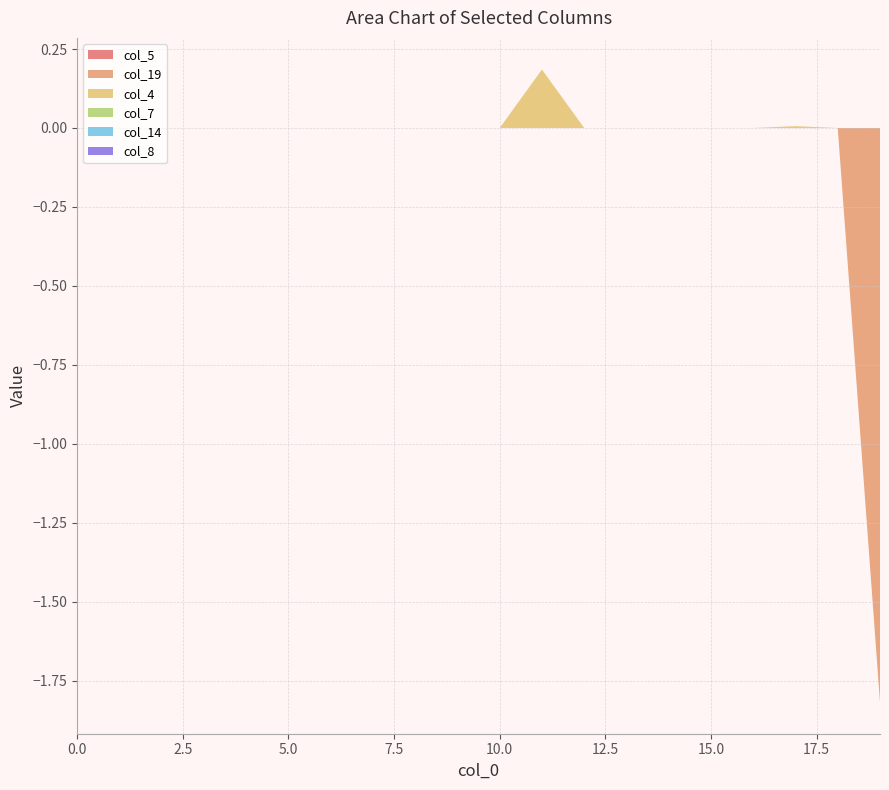

Reading left to right, transcribe all the data shown in this chart.

col_5: 0=0.0	1=0.0	2=0.0	3=0.0	4=0.0	5=0.0	6=0.0	7=0.0	8=0.0	9=0.0	10=0.0	11=0.0	12=0.0	13=0.0	14=0.0	15=0.0	16=0.0	17=0.0	18=0.0	19=0.0
col_19: 0=0.0	1=0.0	2=0.0	3=0.0	4=0.0	5=0.0	6=0.0	7=0.0	8=0.0	9=0.0	10=0.0	11=0.0	12=0.0	13=0.0	14=0.0	15=0.0	16=0.0	17=0.0	18=0.0	19=-1.8
col_4: 0=0.0	1=0.0	2=0.0	3=0.0	4=0.0	5=0.0	6=0.0	7=0.0	8=0.0	9=0.0	10=0.0	11=0.2	12=0.0	13=0.0	14=0.0	15=0.0	16=0.0	17=0.0	18=0.0	19=0.0
col_7: 0=0.0	1=0.0	2=0.0	3=0.0	4=0.0	5=0.0	6=0.0	7=0.0	8=0.0	9=0.0	10=0.0	11=0.0	12=0.0	13=0.0	14=0.0	15=0.0	16=0.0	17=0.0	18=0.0	19=0.0
col_14: 0=0.0	1=0.0	2=0.0	3=0.0	4=0.0	5=0.0	6=0.0	7=0.0	8=0.0	9=0.0	10=0.0	11=0.0	12=0.0	13=0.0	14=0.0	15=0.0	16=0.0	17=0.0	18=0.0	19=0.0
col_8: 0=0.0	1=0.0	2=0.0	3=0.0	4=0.0	5=0.0	6=0.0	7=0.0	8=0.0	9=0.0	10=0.0	11=0.0	12=0.0	13=0.0	14=0.0	15=0.0	16=0.0	17=0.0	18=0.0	19=0.0